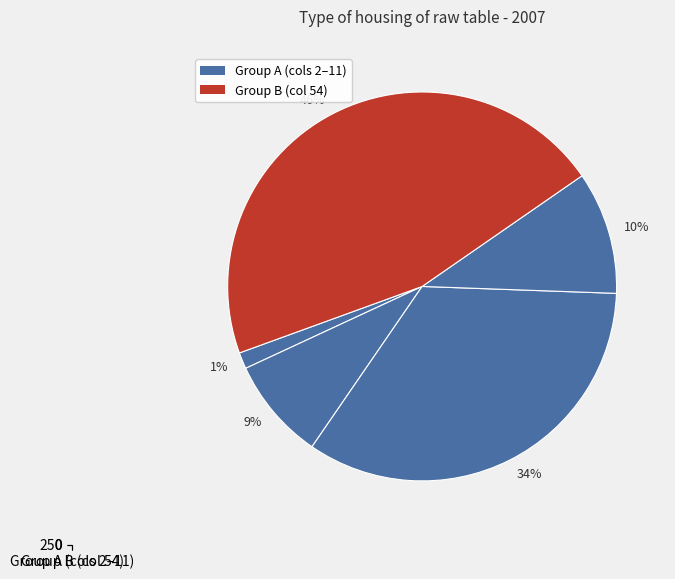

Which has a higher value, Group B (col 54) or Group A (cols 2–11)?

Group A (cols 2–11)